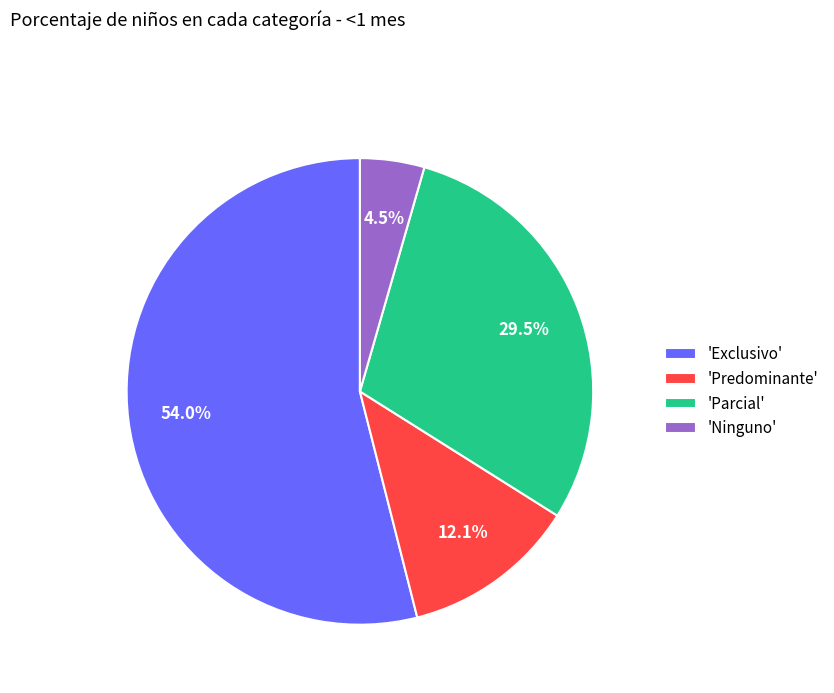

Which slice is the largest?

'Exclusivo'